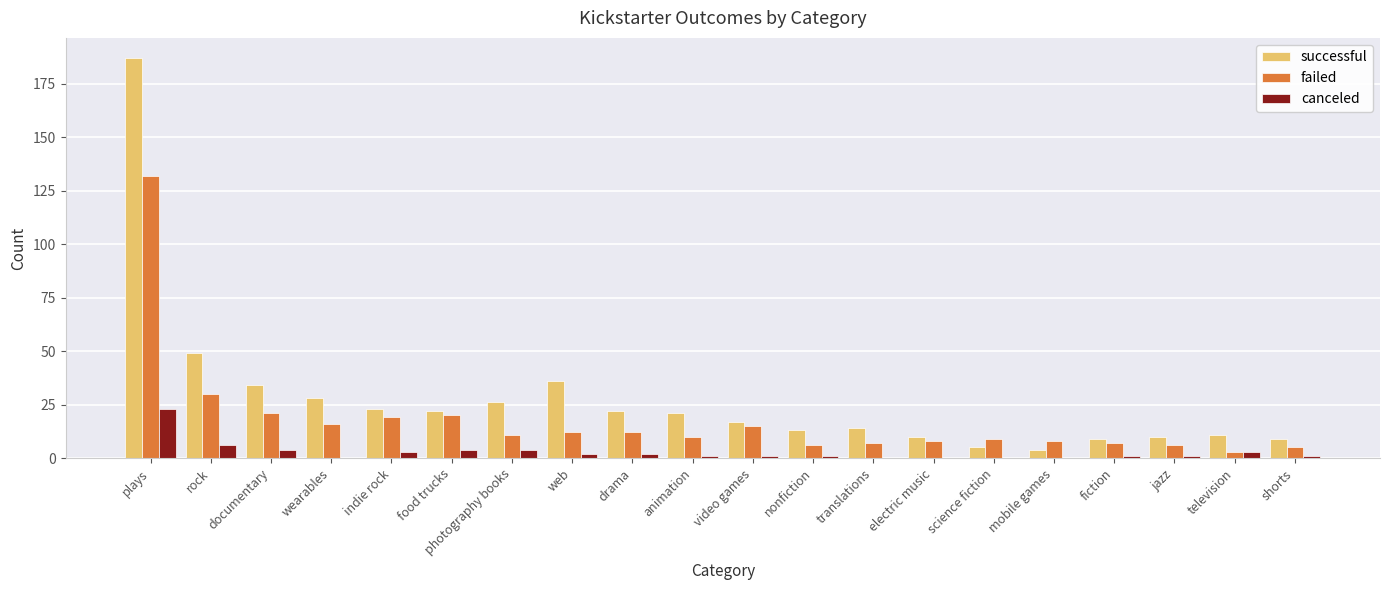

Does the chart contain stacked bars?

No